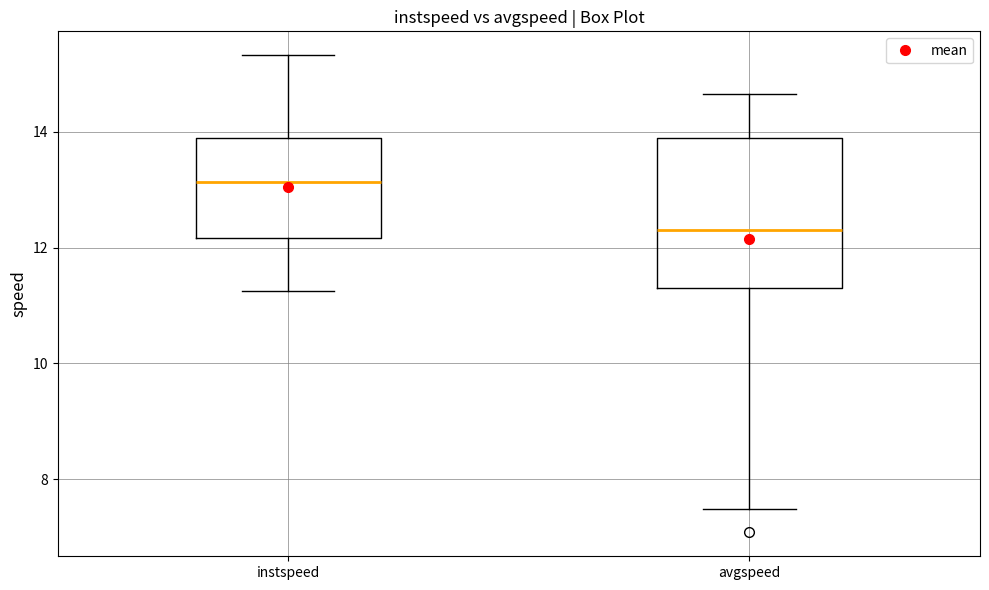

Which box is the tallest, from its lower edge to its upper edge?

avgspeed